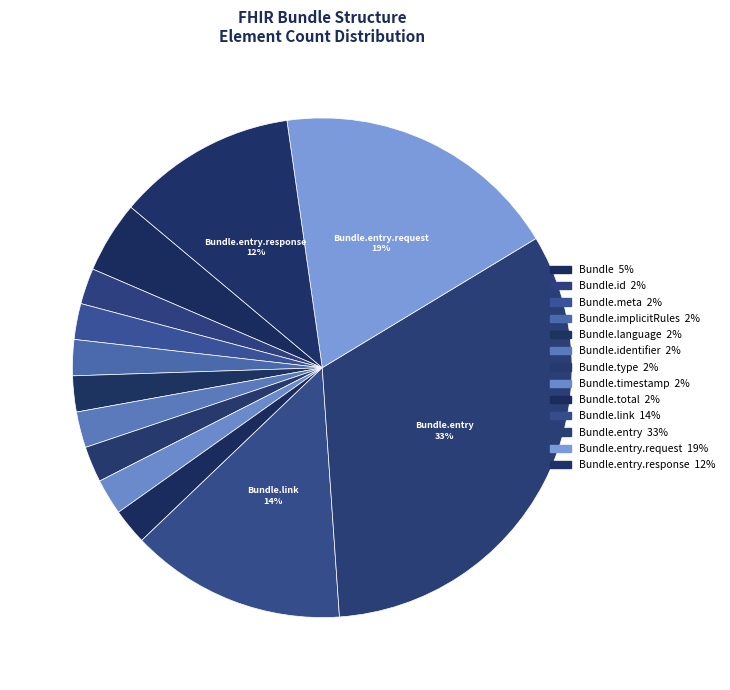

Count the number of slices in the pie.

13